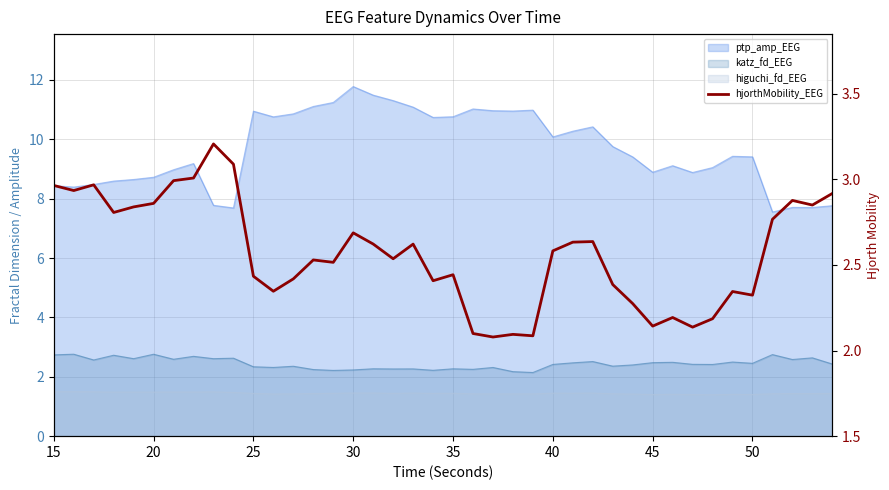

Does the chart display data point markers on the line(s)?

No